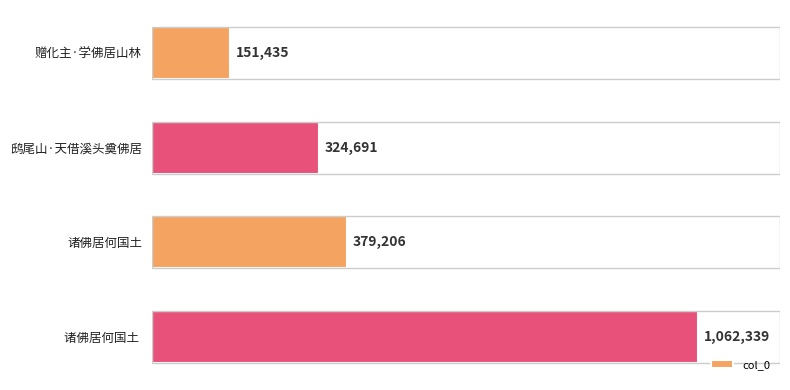

List the labels in order of value, smallest first.

赠化主·学佛居山林, 鸱尾山·天借溪头奠佛居, 诸佛居何国土, 诸佛居何国土 